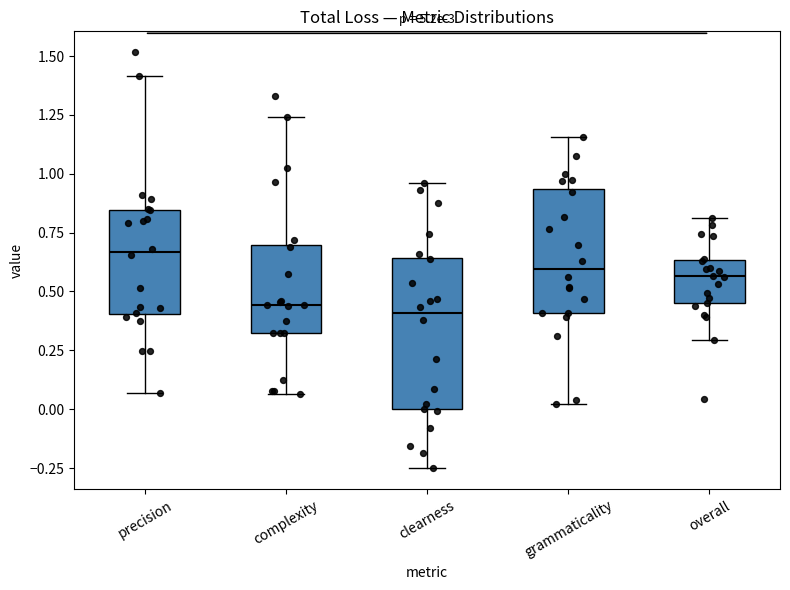

Reading left to right, transcribe this box plot: for each box, give where its median line is, the range the box spans, and where its two whiskers end, as read against the y-axis. The values are not printed on the chart, so give them approximately, as read against the axis.

precision: median 0.65, box 0.40 to 0.85, whiskers 0.05 to 1.40
complexity: median 0.45, box 0.30 to 0.70, whiskers 0.05 to 1.25
clearness: median 0.40, box 0.00 to 0.65, whiskers -0.25 to 0.95
grammaticality: median 0.60, box 0.40 to 0.95, whiskers 0.00 to 1.15
overall: median 0.55, box 0.45 to 0.65, whiskers 0.30 to 0.80